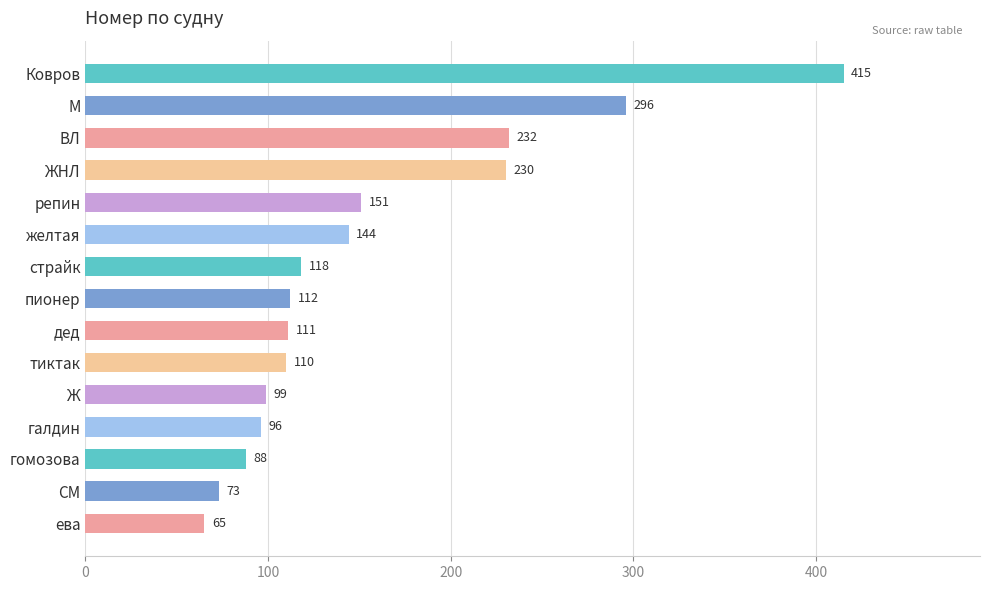

Are the bars horizontal?

Yes